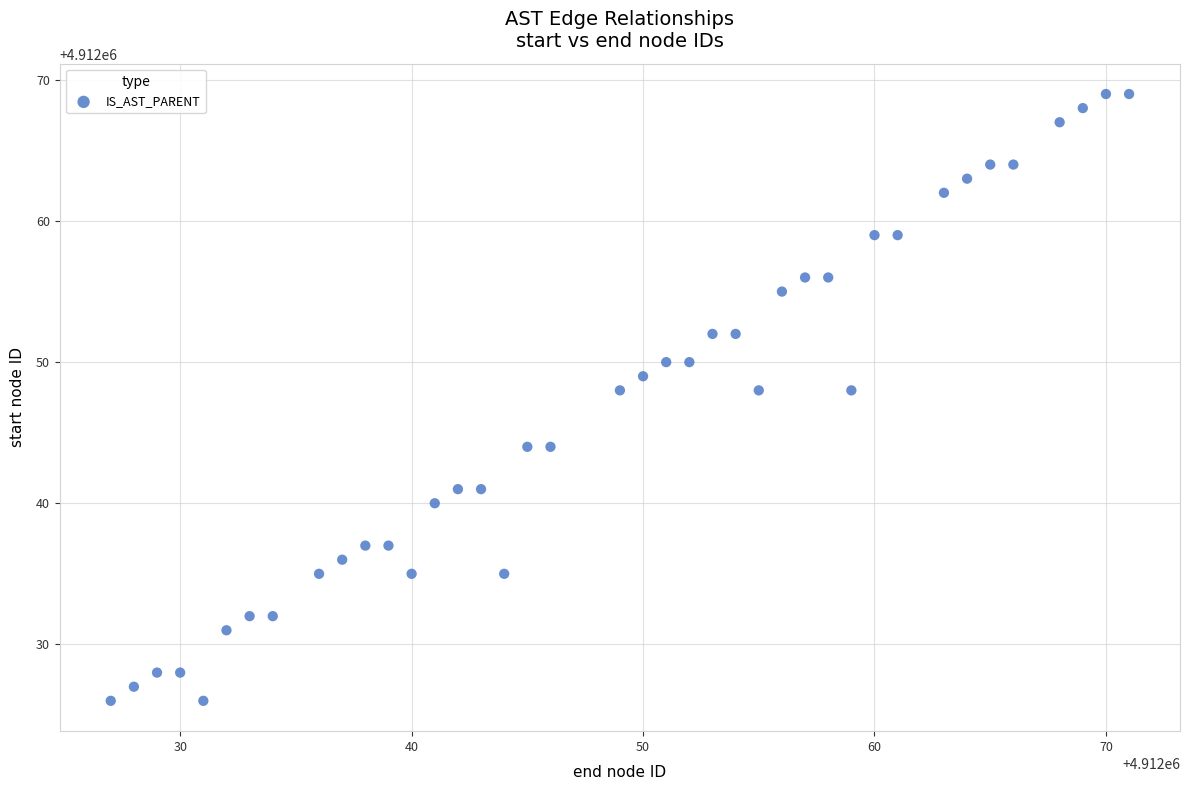

What is the range of X values (max minus min)?

44